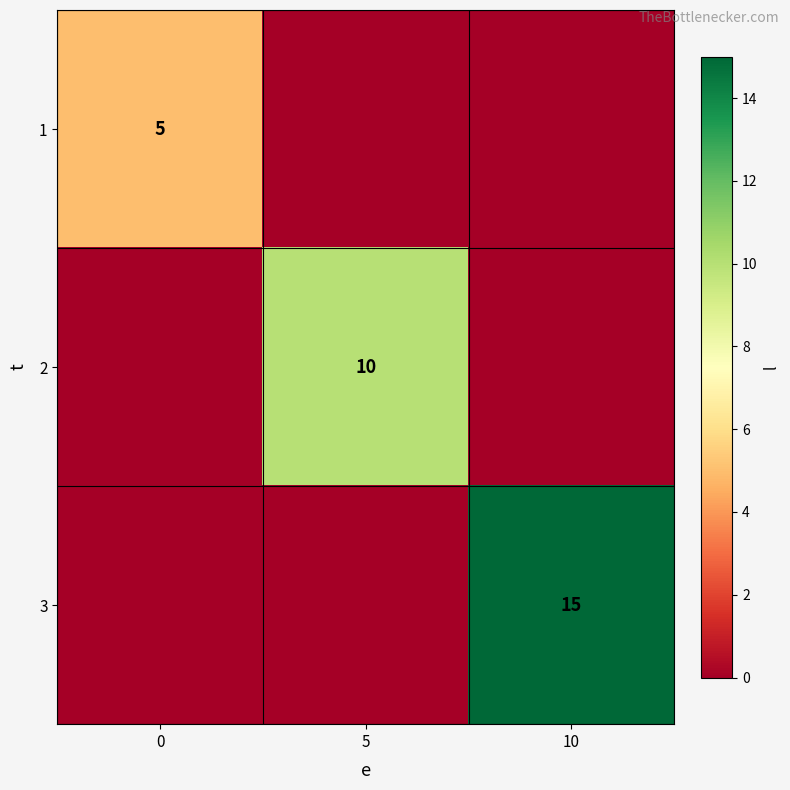

At which category does the chart reach its peak across all series?

10